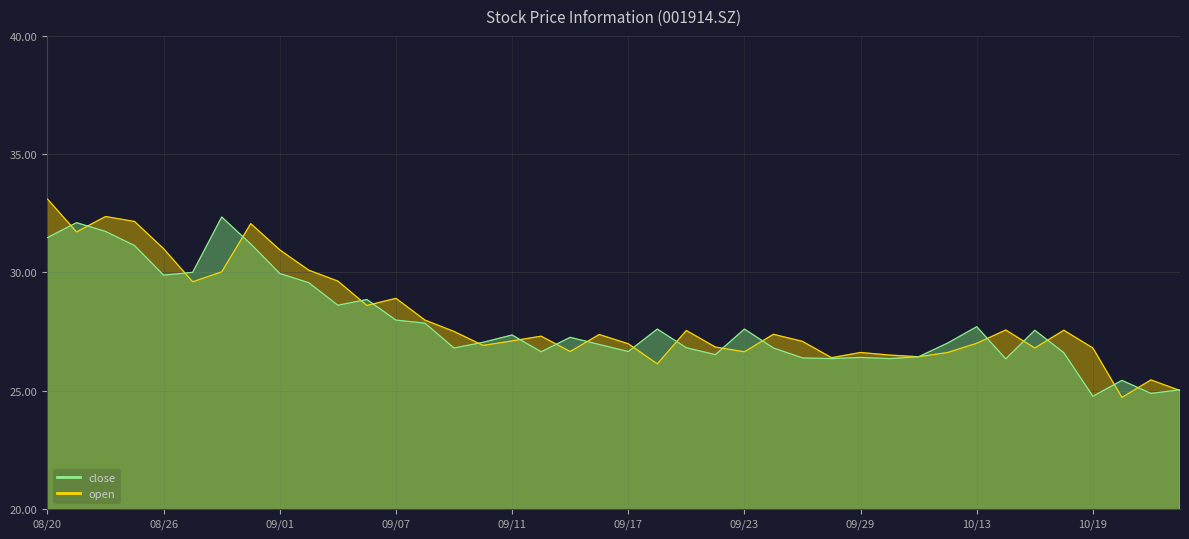

In close, how many points are lower than both neighbors (excluding endpoints)?

11